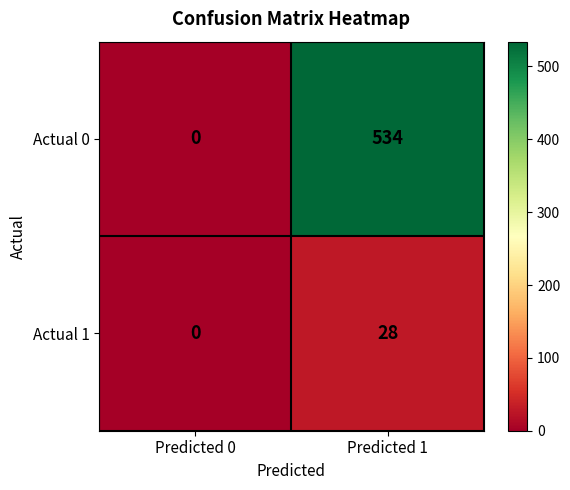

Is it true that Actual 0 equals -308 at Predicted 0?

False